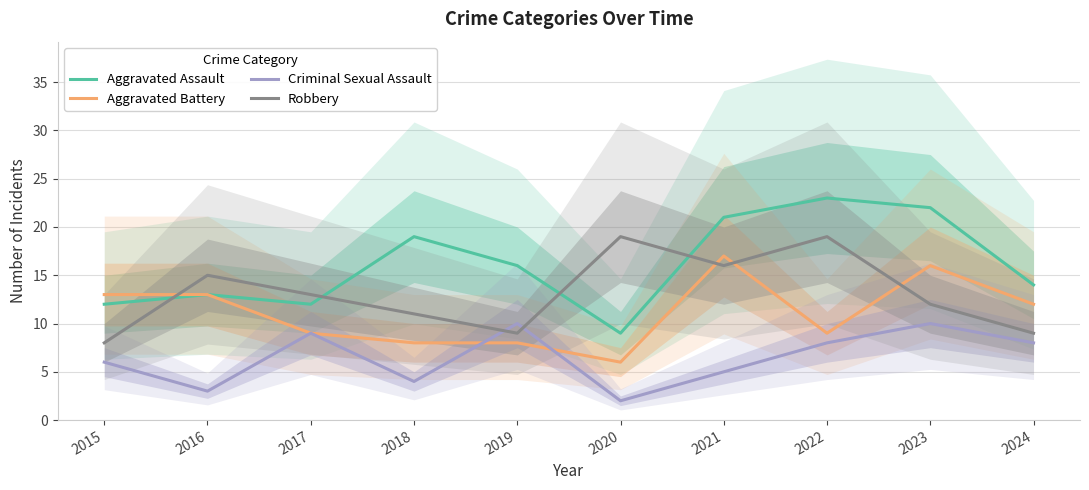

Reading left to right, what are all the values shown in this chart?

Aggravated Assault: 12	13	12	19	16	9	21	23	22	14
Aggravated Battery: 13	13	9	8	8	6	17	9	16	12
Criminal Sexual Assault: 6	3	9	4	10	2	5	8	10	8
Robbery: 8	15	13	11	9	19	16	19	12	9